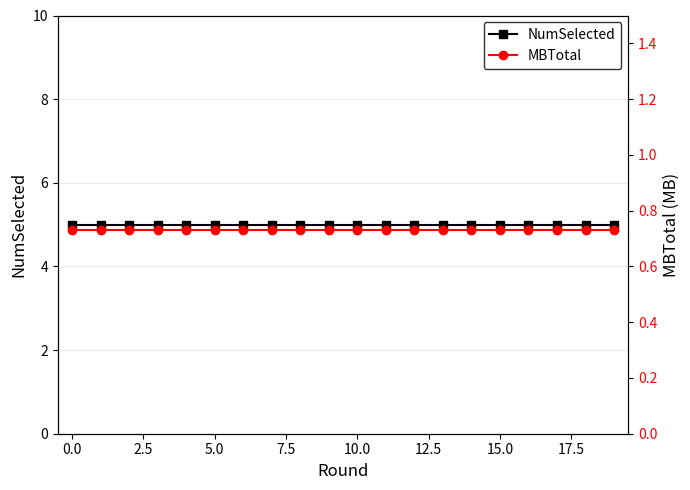

What is the highest value of the MBTotal series?

0.7